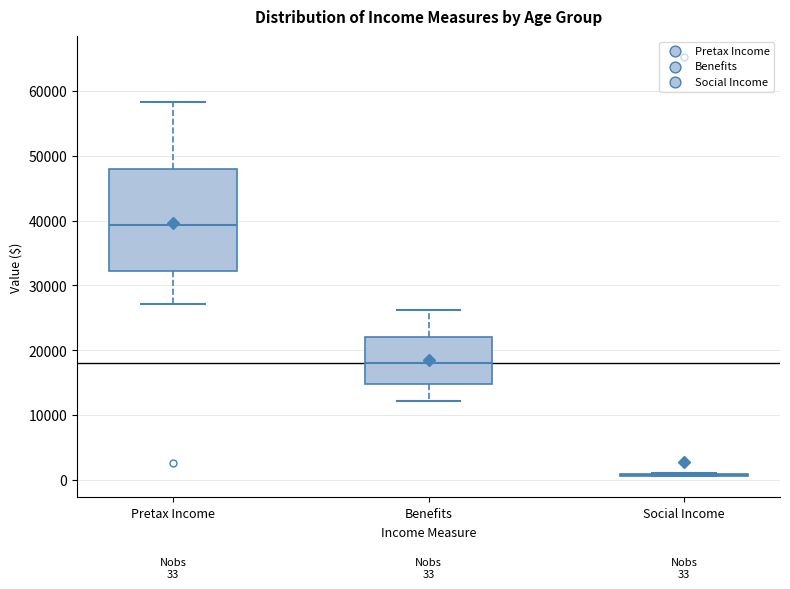

Comparing the boxes themselves (not the whiskers), which one is the tallest?

Pretax Income